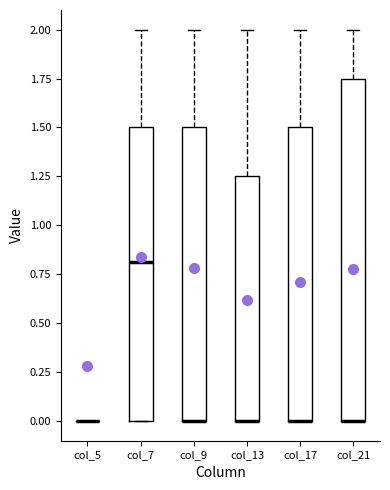

Reading left to right, read every box against the y-axis: the position of its median line, the range the box covers, and the ends of its whiskers. The values are not printed on the chart, so give them approximately, as read against the axis.

col_5: box collapsed to a line at 0.00, whiskers 0.00 to 0.00
col_7: median 0.80, box 0.00 to 1.50, whiskers 0.00 to 2.00
col_9: median 0.00 (drawn on the box's lower edge), box 0.00 to 1.50, whiskers 0.00 to 2.00
col_13: median 0.00 (drawn on the box's lower edge), box 0.00 to 1.25, whiskers 0.00 to 2.00
col_17: median 0.00 (drawn on the box's lower edge), box 0.00 to 1.50, whiskers 0.00 to 2.00
col_21: median 0.00 (drawn on the box's lower edge), box 0.00 to 1.75, whiskers 0.00 to 2.00